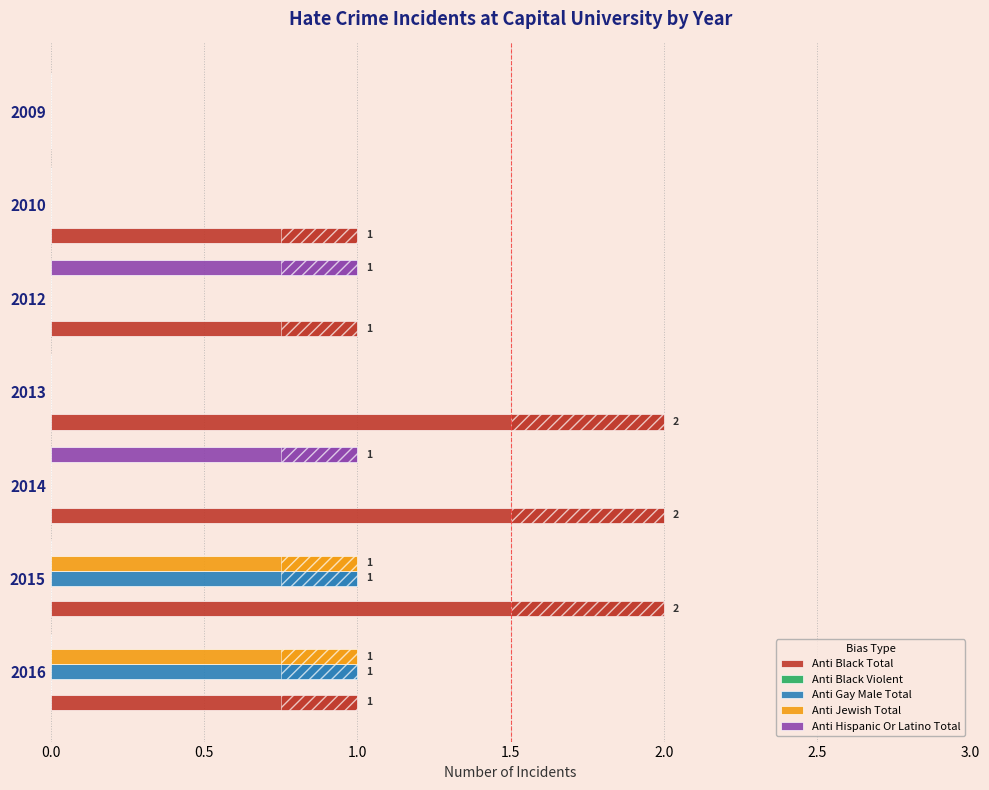

What position from the right is 1.0?

5